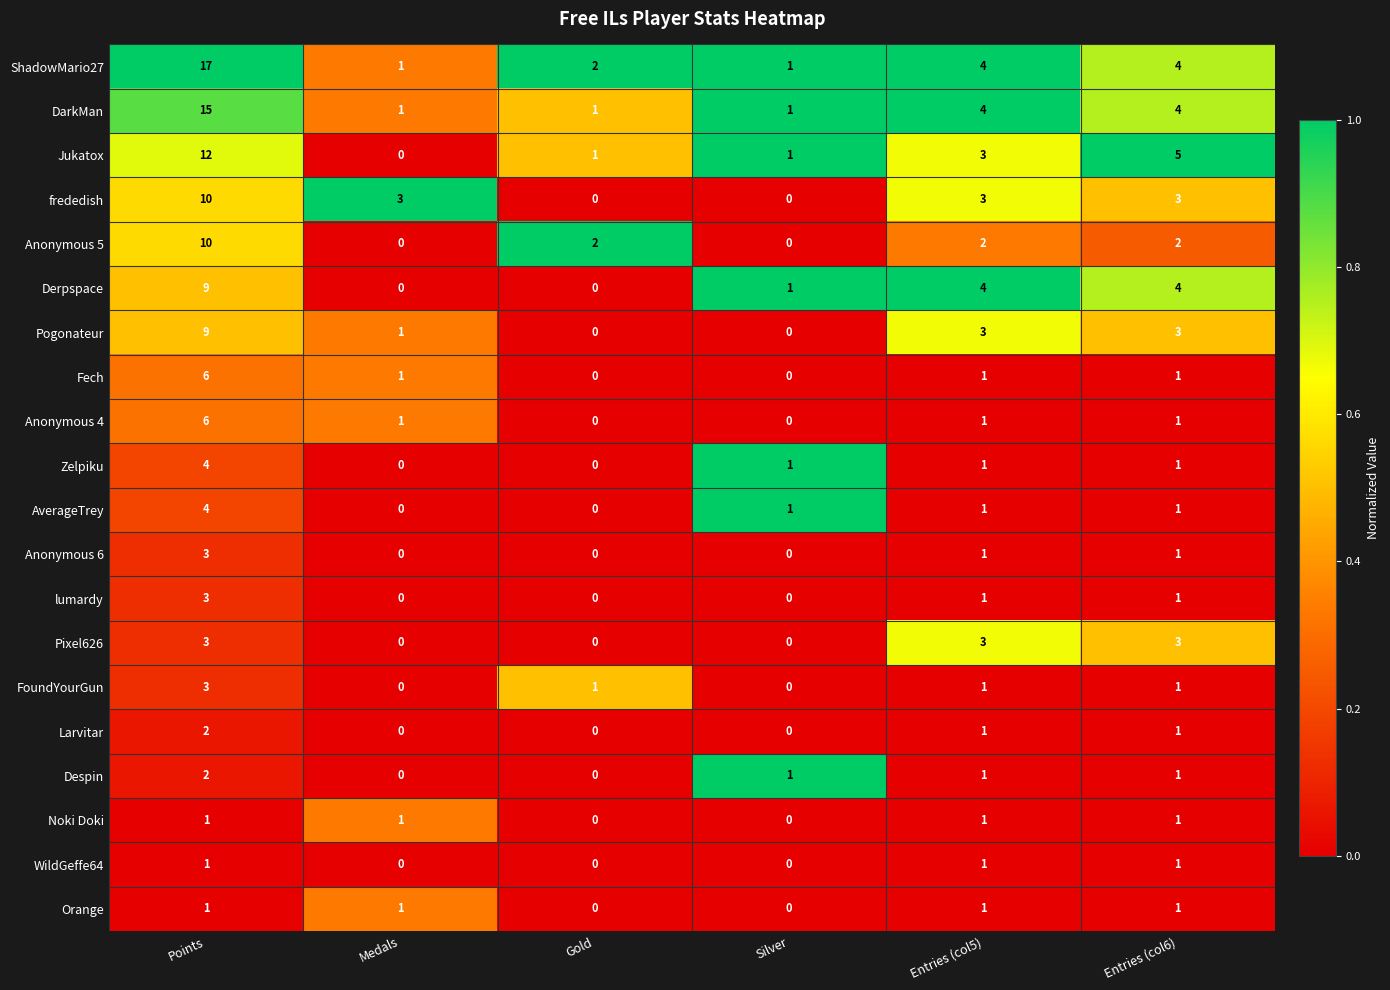

Which series has the largest range (max minus min)?

ShadowMario27